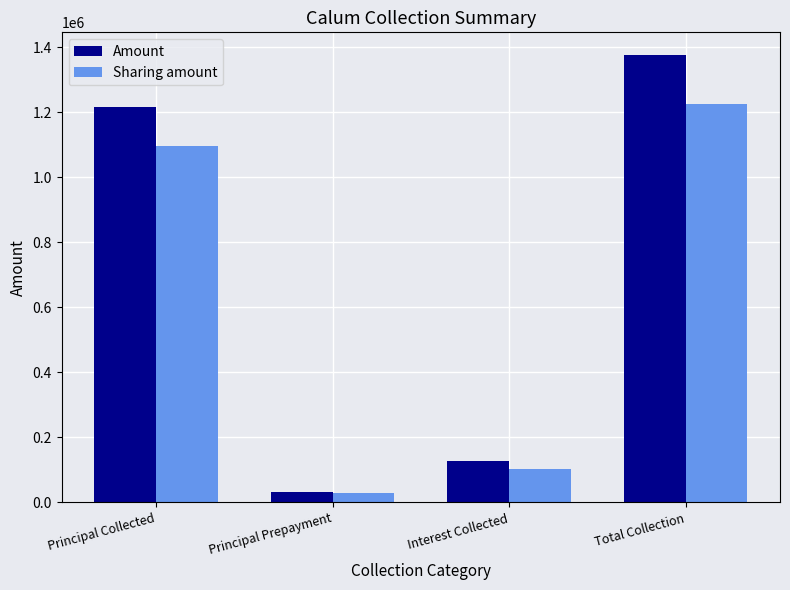

Which series has the largest range (max minus min)?

Amount